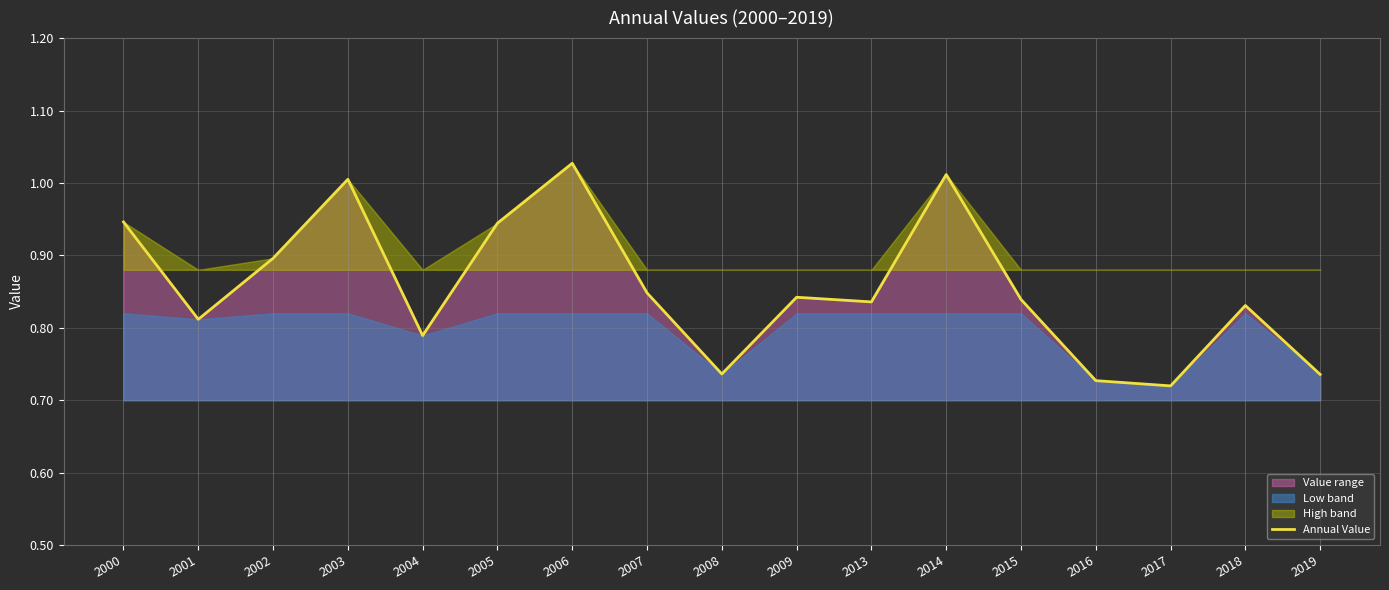

What is the value of the 8th point from the left?

0.8